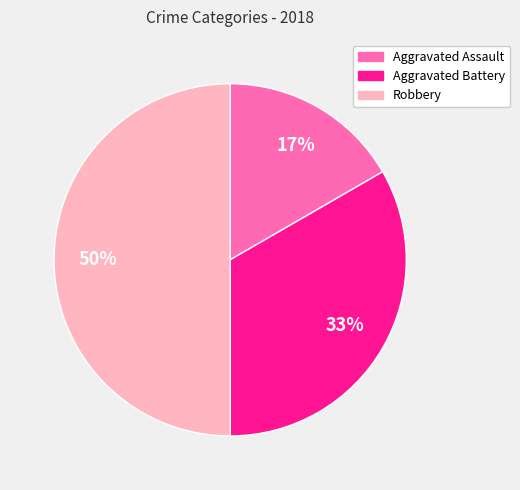

Is the sum of Robbery and Aggravated Assault greater than half?

Yes